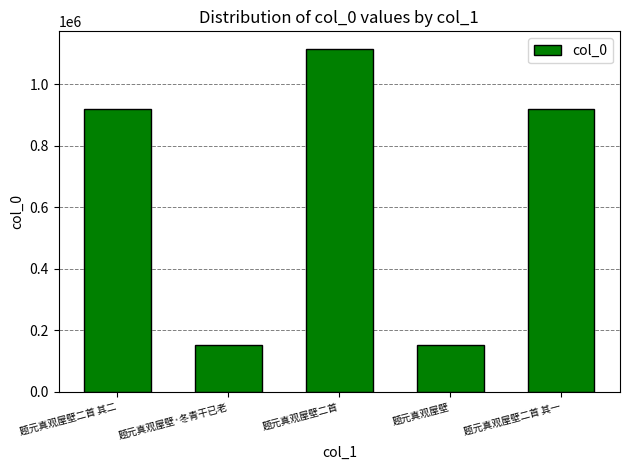

At which category does the chart reach its peak across all series?

题元真观屋壁二首